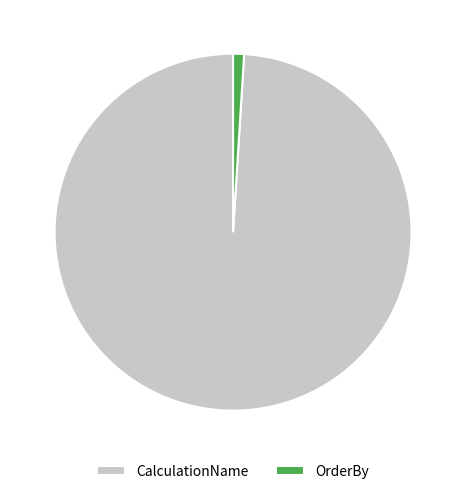

Which slice is the largest?

CalculationName